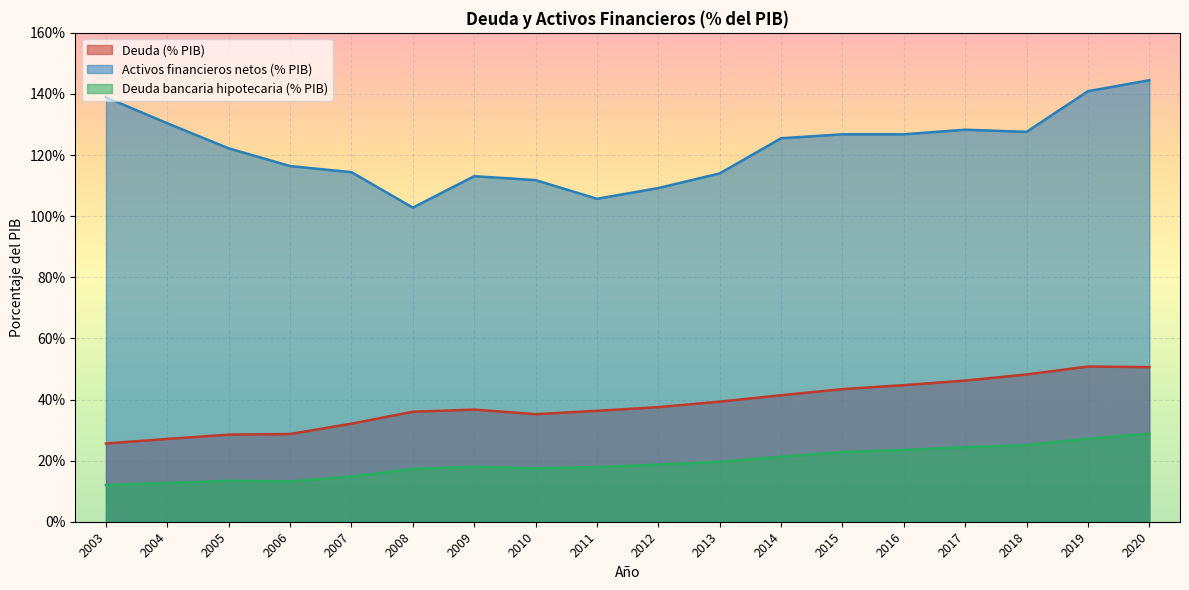

How many categories are shown in the chart?

18